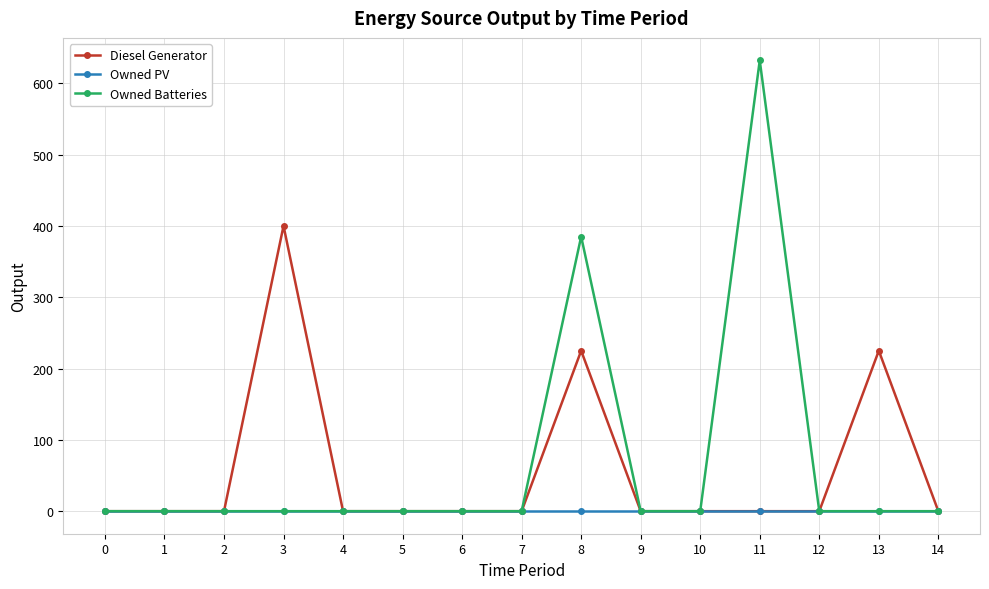

The Owned PV series shows 0 at 5. True or false?

True